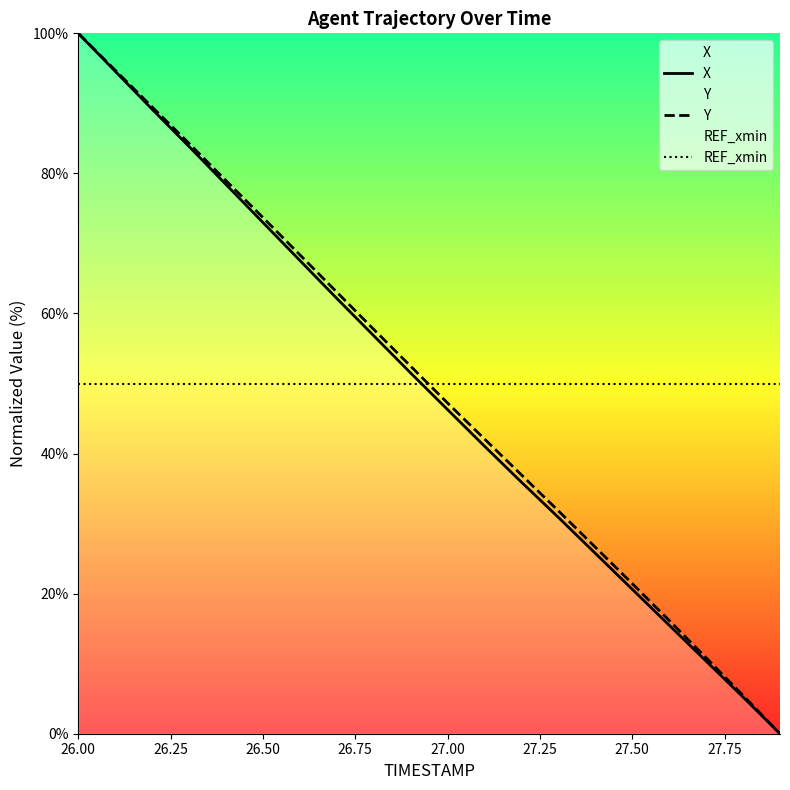

Reading left to right, what are all the values shown in this chart?

X: 100.0	94.6	89.2	83.8	78.4	73.0	67.6	62.1	56.8	51.5	46.3	41.0	35.9	30.9	25.8	20.6	15.5	10.4	5.2	0.0
Y: 100.0	94.7	89.5	84.3	79.0	73.7	68.4	63.1	57.7	52.5	47.2	42.1	36.9	31.8	26.6	21.4	16.2	10.8	5.5	0.0
REF_xmin: 50.0	50.0	50.0	50.0	50.0	50.0	50.0	50.0	50.0	50.0	50.0	50.0	50.0	50.0	50.0	50.0	50.0	50.0	50.0	50.0